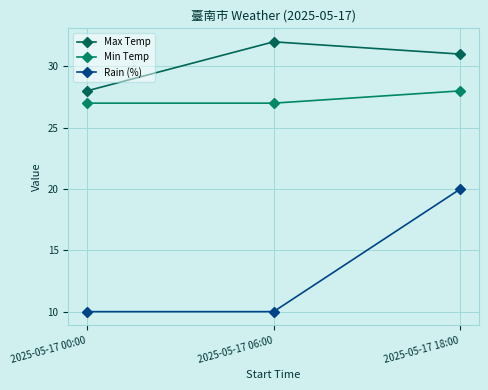

What is the sum of all Max Temp values?

91